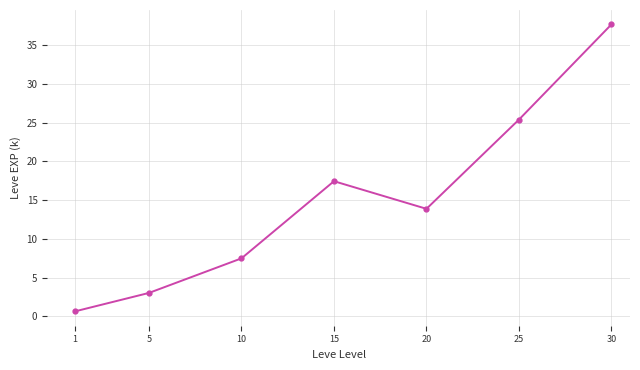

List the labels in order of value, smallest first.

1, 5, 10, 20, 15, 25, 30